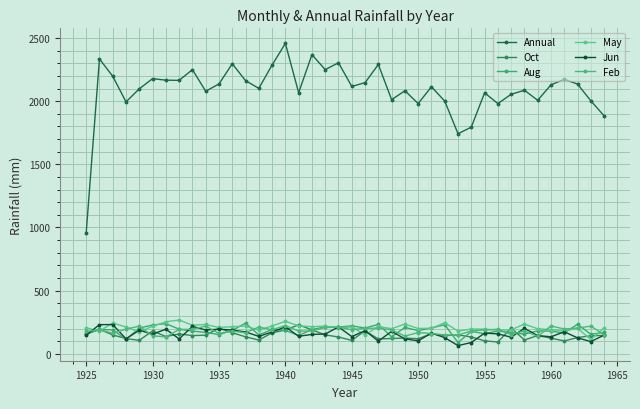

Where does the Oct series first go above 144?

1925